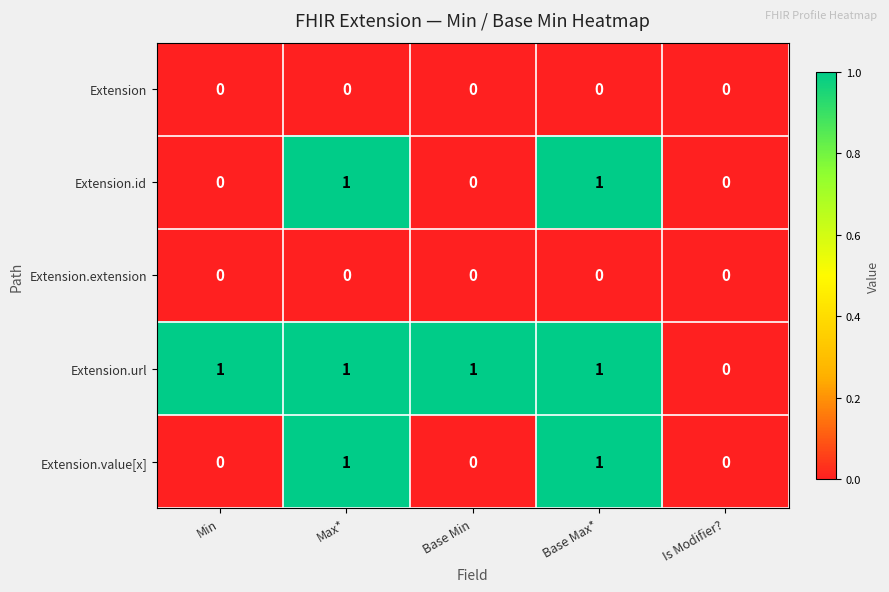

Which series has the largest total across all categories?

Extension.url